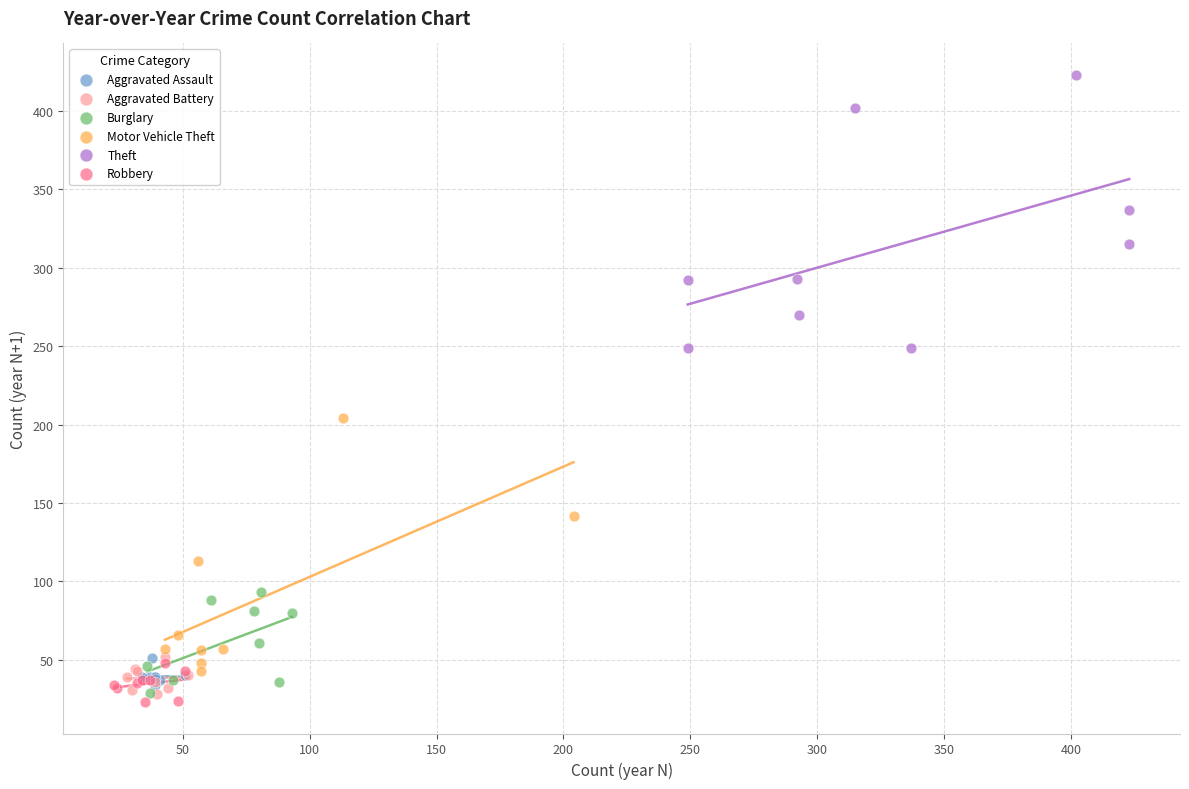

Which series contains the highest Y value?

Theft